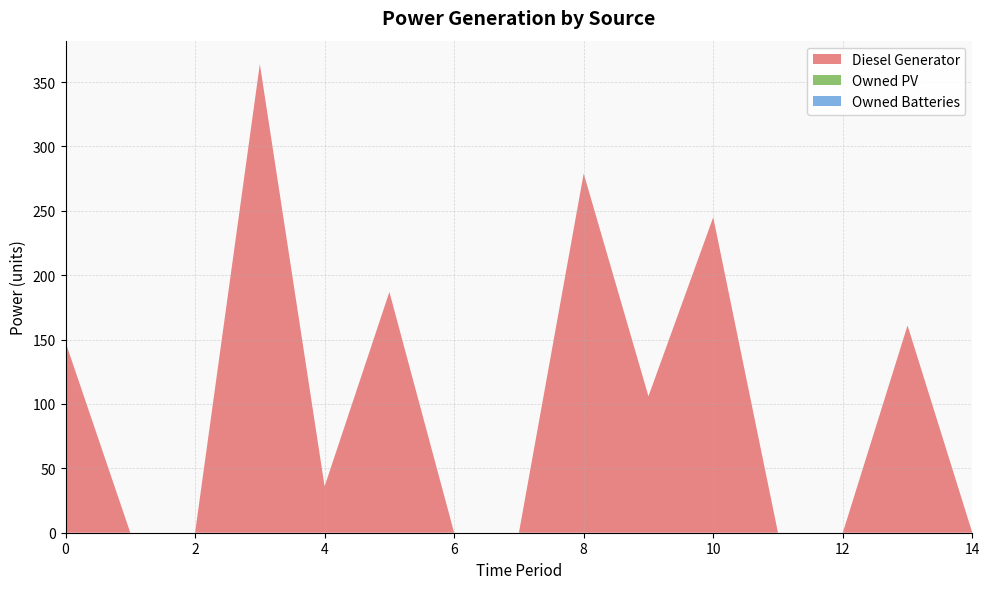

Reading right to left, extract all data points from this chart.

Diesel Generator: 0	161	0	0	245	106	279	0	0	187	36	364	0	0	148
Owned PV: 0	0	0	0	0	0	0	0	0	0	0	0	0	0	0
Owned Batteries: 0	0	0	0	0	0	0	0	0	0	0	0	0	0	0